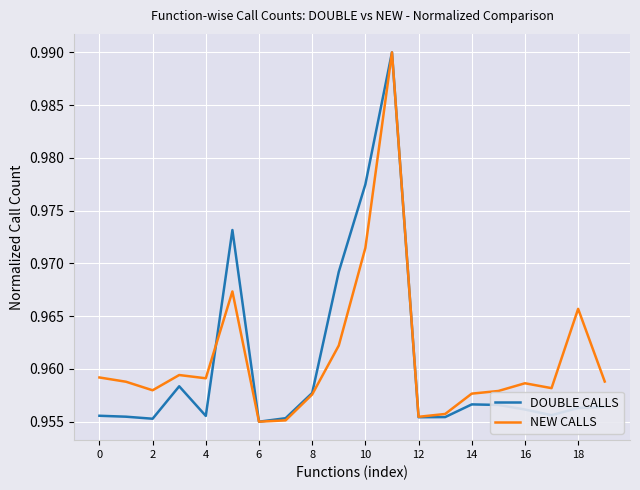

How many distinct data groups are displayed?

2